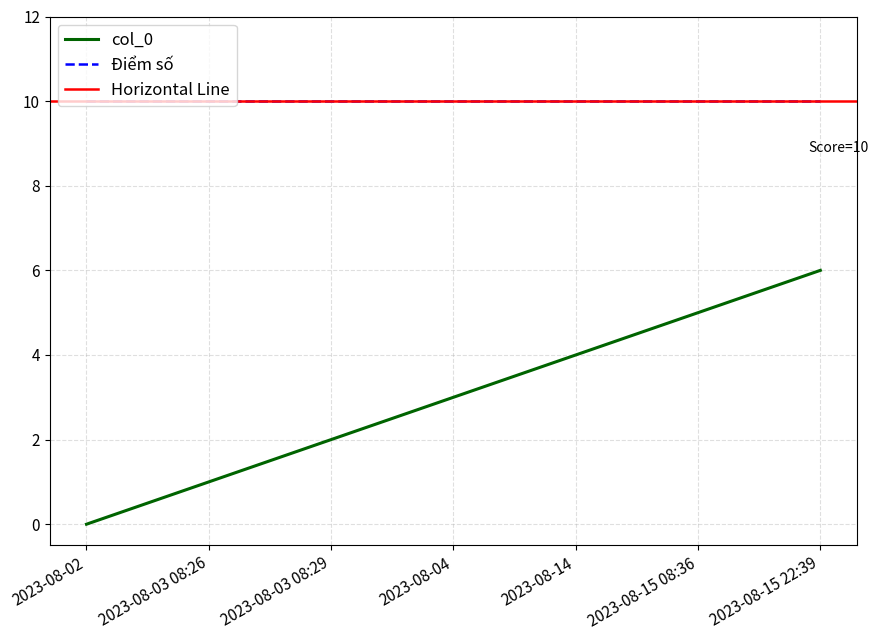

How many data points does each series have?

7